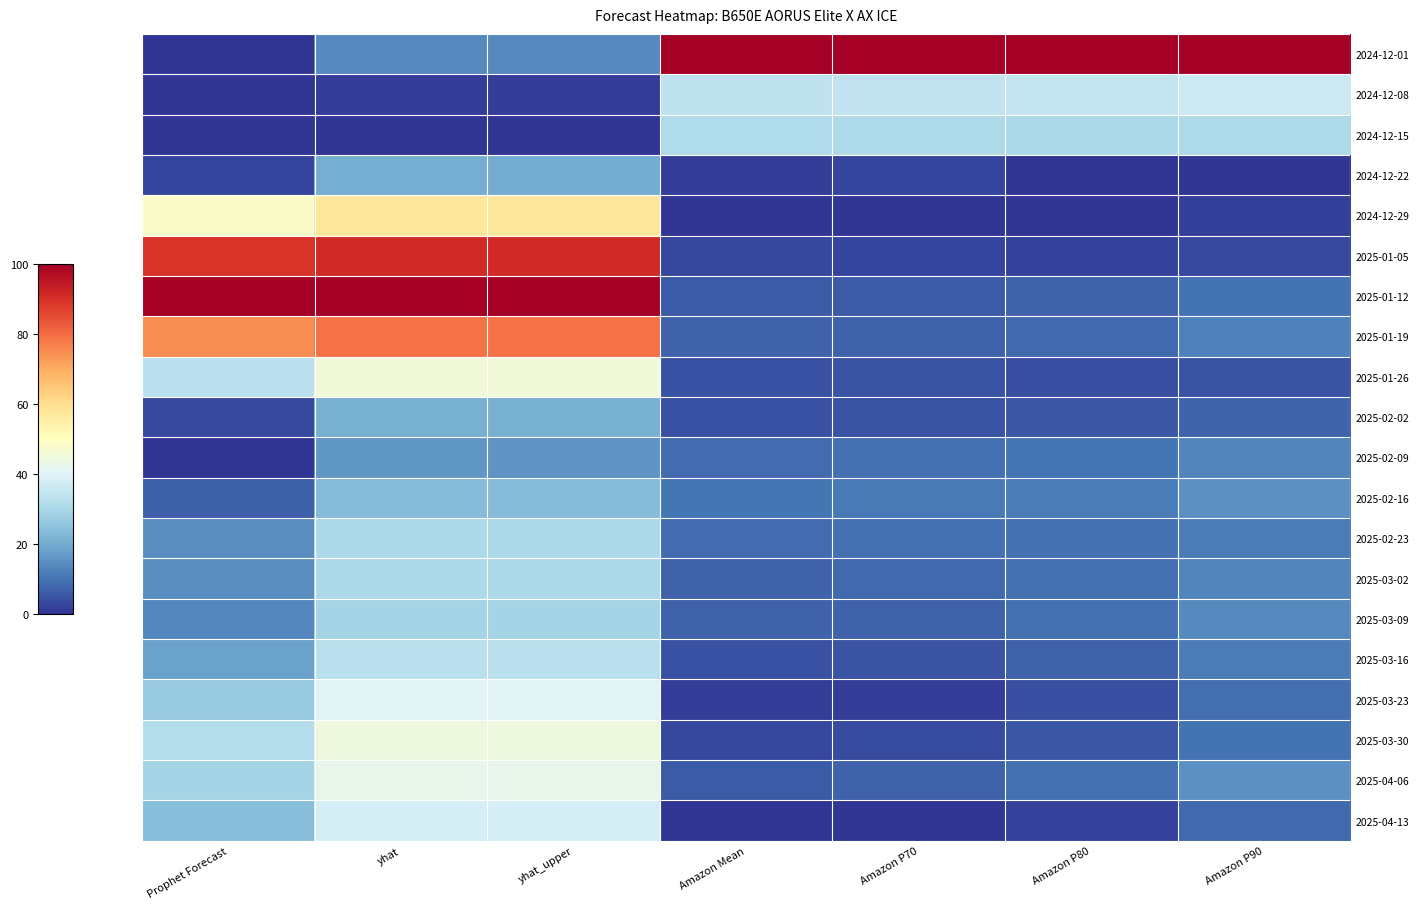

Reading left to right, list all the values displayed in this chart.

2024-12-01: Prophet Forecast=0.0	yhat=14.0	yhat_upper=13.9	Amazon Mean=100.0	Amazon P70=100.0	Amazon P80=100.0	Amazon P90=100.0
2024-12-08: Prophet Forecast=0.0	yhat=1.3	yhat_upper=1.2	Amazon Mean=33.8	Amazon P70=34.1	Amazon P80=34.4	Amazon P90=36.4
2024-12-15: Prophet Forecast=0.0	yhat=0.0	yhat_upper=0.0	Amazon Mean=30.9	Amazon P70=30.5	Amazon P80=30.2	Amazon P90=30.6
2024-12-22: Prophet Forecast=2.5	yhat=20.4	yhat_upper=20.3	Amazon Mean=1.5	Amazon P70=2.4	Amazon P80=0.0	Amazon P90=0.0
2024-12-29: Prophet Forecast=48.3	yhat=57.7	yhat_upper=57.6	Amazon Mean=0.0	Amazon P70=0.0	Amazon P80=0.0	Amazon P90=1.7
2025-01-05: Prophet Forecast=89.4	yhat=91.3	yhat_upper=91.2	Amazon Mean=2.9	Amazon P70=2.4	Amazon P80=2.1	Amazon P90=3.3
2025-01-12: Prophet Forecast=100.0	yhat=100.0	yhat_upper=100.0	Amazon Mean=5.9	Amazon P70=6.1	Amazon P80=7.3	Amazon P90=9.9
2025-01-19: Prophet Forecast=74.7	yhat=79.3	yhat_upper=79.2	Amazon Mean=7.4	Amazon P70=7.3	Amazon P80=8.3	Amazon P90=12.4
2025-01-26: Prophet Forecast=33.2	yhat=45.4	yhat_upper=45.5	Amazon Mean=4.4	Amazon P70=4.9	Amazon P80=4.2	Amazon P90=5.0
2025-02-02: Prophet Forecast=3.3	yhat=21.0	yhat_upper=20.9	Amazon Mean=4.4	Amazon P70=4.9	Amazon P80=5.2	Amazon P90=7.4
2025-02-09: Prophet Forecast=0.0	yhat=16.2	yhat_upper=16.0	Amazon Mean=8.8	Amazon P70=9.8	Amazon P80=10.4	Amazon P90=13.2
2025-02-16: Prophet Forecast=6.6	yhat=23.8	yhat_upper=23.6	Amazon Mean=10.3	Amazon P70=11.0	Amazon P80=11.5	Amazon P90=14.9
2025-02-23: Prophet Forecast=14.6	yhat=30.2	yhat_upper=30.2	Amazon Mean=8.8	Amazon P70=9.8	Amazon P80=9.4	Amazon P90=11.6
2025-03-02: Prophet Forecast=14.7	yhat=30.3	yhat_upper=30.2	Amazon Mean=7.4	Amazon P70=8.5	Amazon P80=9.4	Amazon P90=13.2
2025-03-09: Prophet Forecast=13.4	yhat=29.3	yhat_upper=29.3	Amazon Mean=7.4	Amazon P70=7.3	Amazon P80=9.4	Amazon P90=14.0
2025-03-16: Prophet Forecast=18.0	yhat=33.1	yhat_upper=33.0	Amazon Mean=4.4	Amazon P70=4.9	Amazon P80=7.3	Amazon P90=11.6
2025-03-23: Prophet Forecast=26.9	yhat=40.3	yhat_upper=40.4	Amazon Mean=1.5	Amazon P70=1.2	Amazon P80=4.2	Amazon P90=9.1
2025-03-30: Prophet Forecast=32.0	yhat=44.4	yhat_upper=44.4	Amazon Mean=2.9	Amazon P70=3.7	Amazon P80=5.2	Amazon P90=9.9
2025-04-06: Prophet Forecast=29.3	yhat=42.3	yhat_upper=42.2	Amazon Mean=5.9	Amazon P70=7.3	Amazon P80=9.4	Amazon P90=14.9
2025-04-13: Prophet Forecast=24.2	yhat=38.1	yhat_upper=38.1	Amazon Mean=0.0	Amazon P70=0.0	Amazon P80=2.1	Amazon P90=8.3